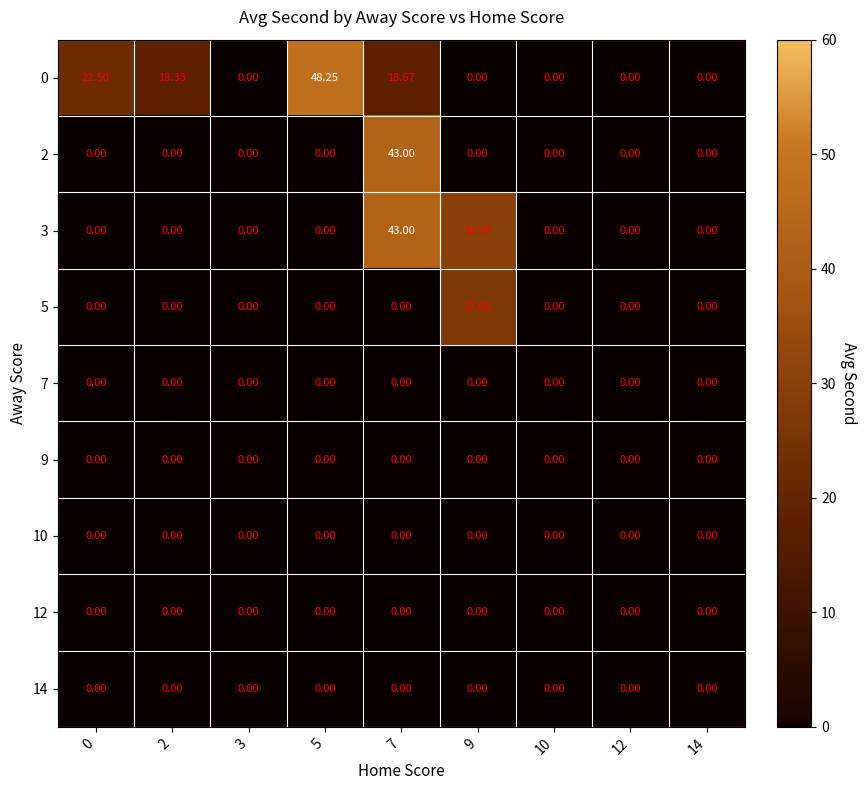

At 2, list the series in order from largest to smallest.

0, 2, 3, 5, 7, 9, 10, 12, 14